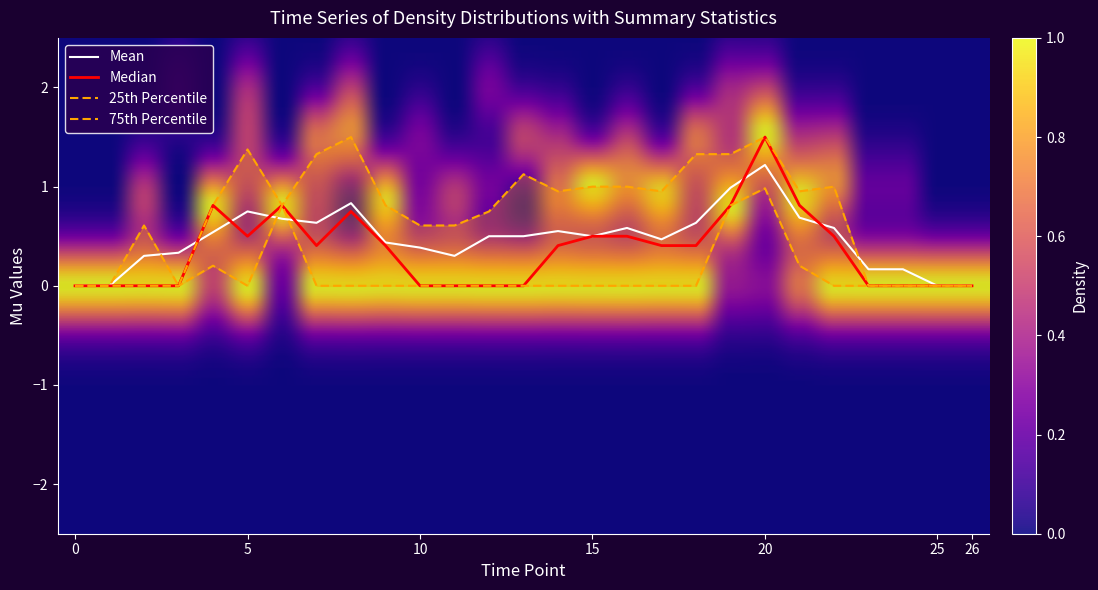

True or false: Mean has a value of 0.0 at 26.

True